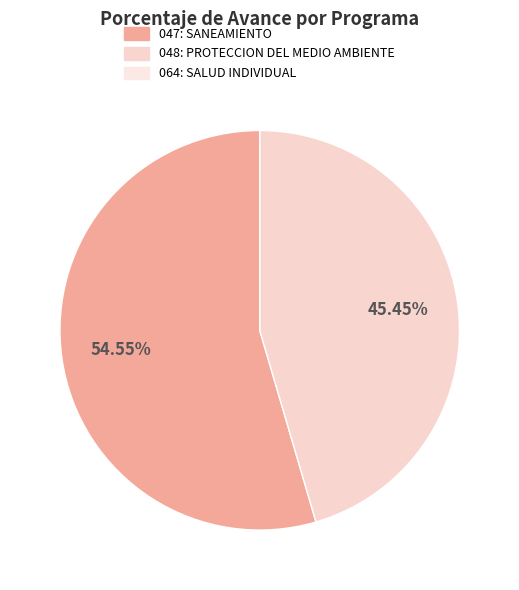

Count the number of slices in the pie.

3